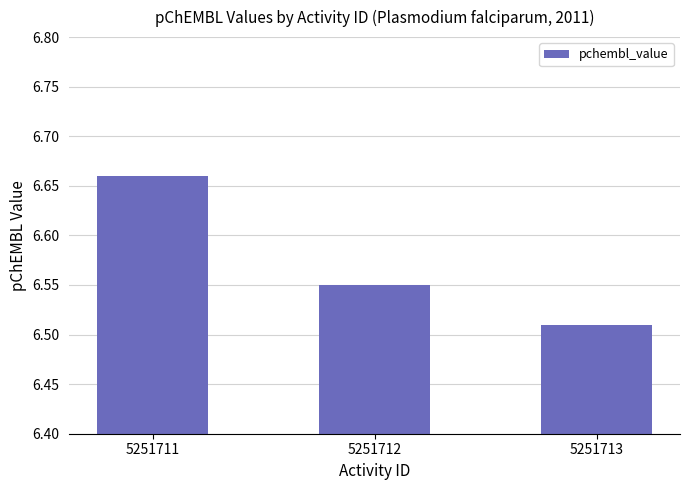

Does the chart contain any negative values?

No